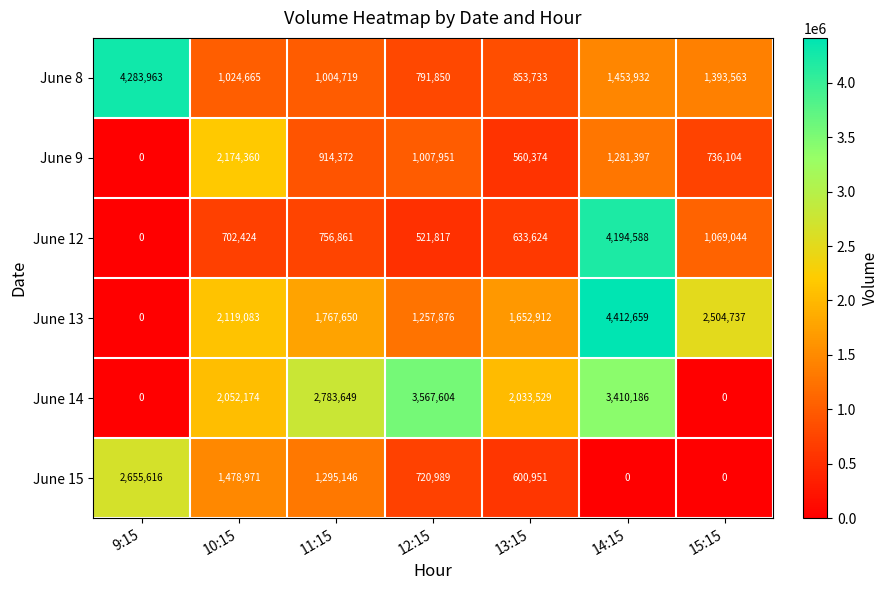

At which label is June 15 closest to 1327808?

11:15